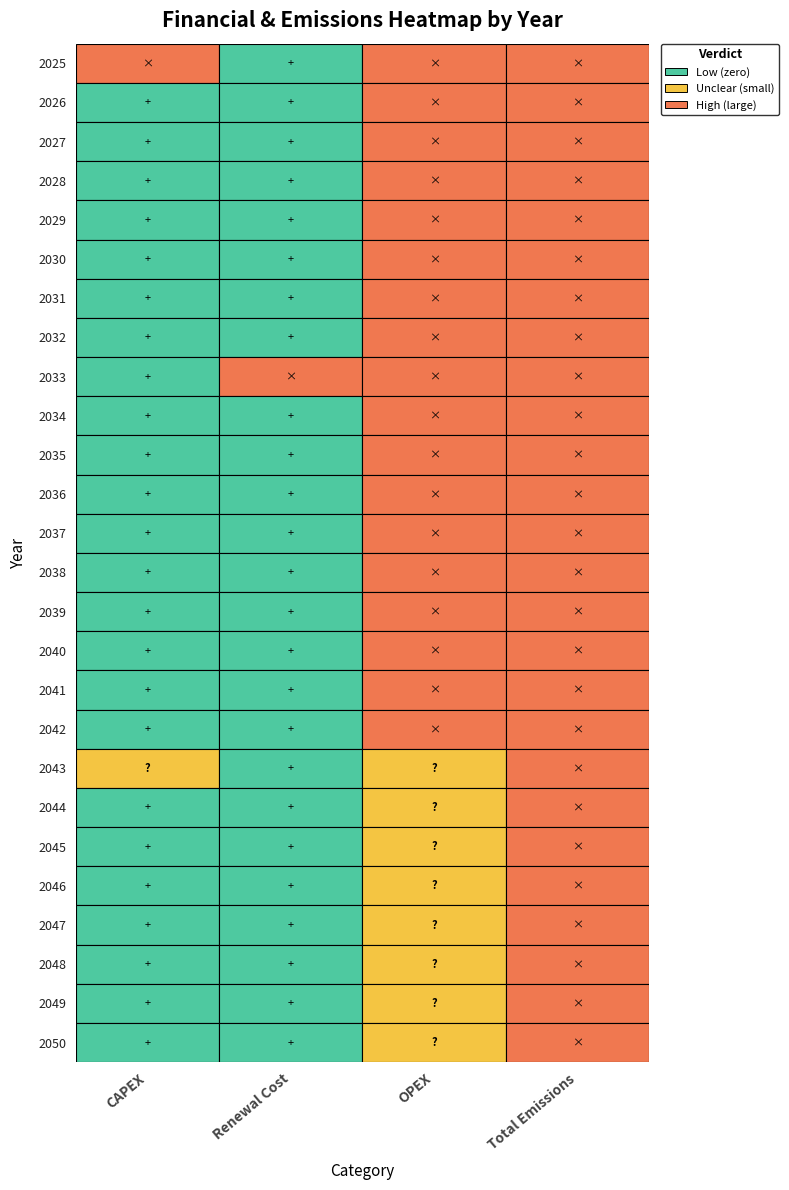

What is the difference between the second highest and second lowest values in the 2026 series?

125000